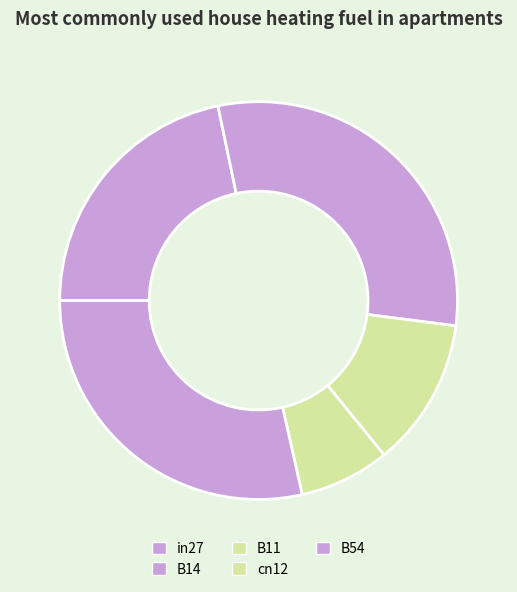

To the nearest percent, what percentage of the pie is B54?

29%